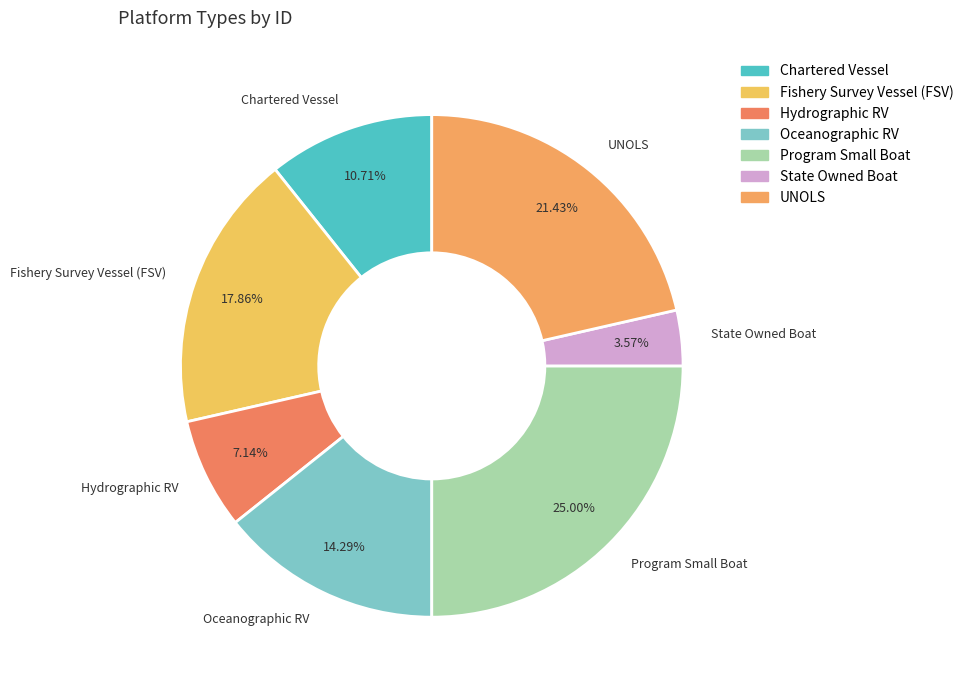

What percentage do UNOLS and Hydrographic RV together represent?

28.6%